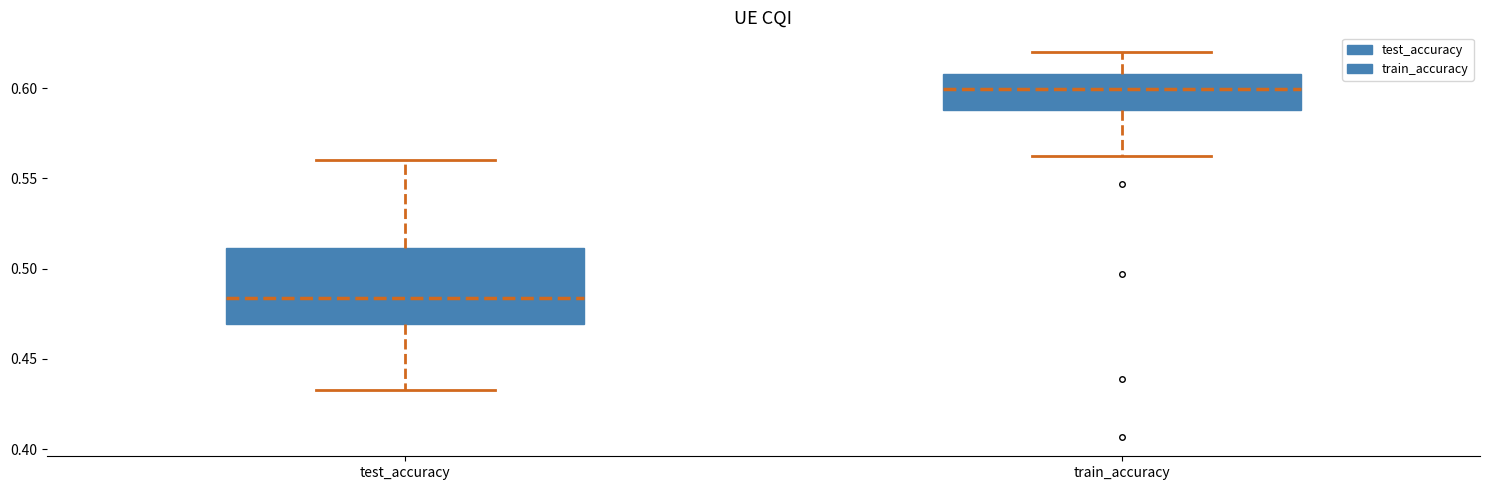

Comparing the boxes themselves (not the whiskers), which one is the tallest?

test_accuracy